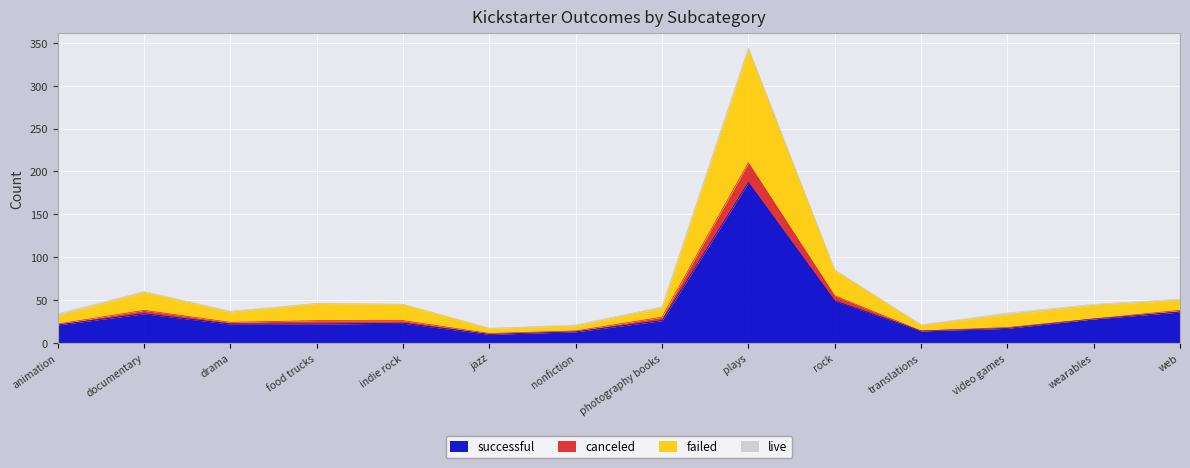

The successful series shows 289 at plays. True or false?

False